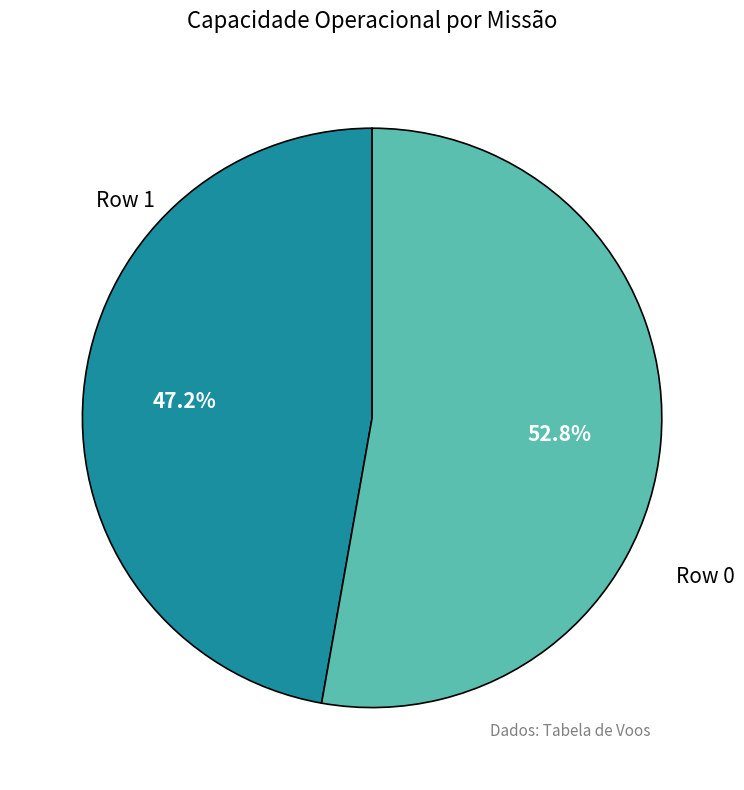

Rank the categories by value from lowest to highest.

Row 0, Row 1